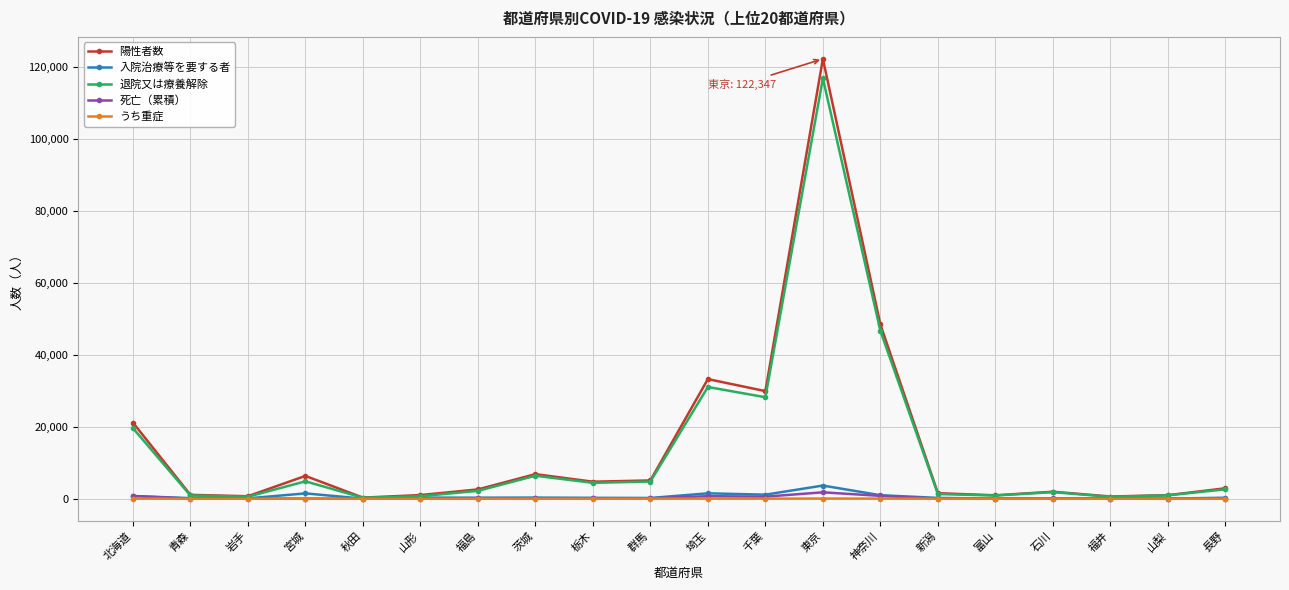

Does the chart have visible grid lines?

Yes